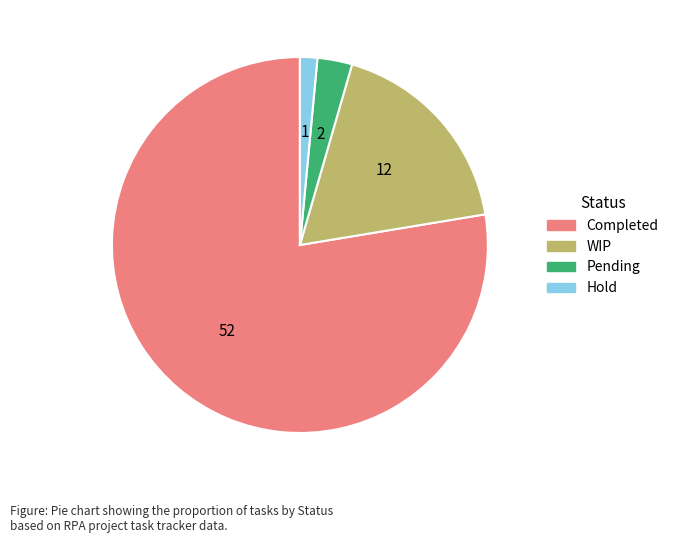

Does WIP represent more than half of the total?

No